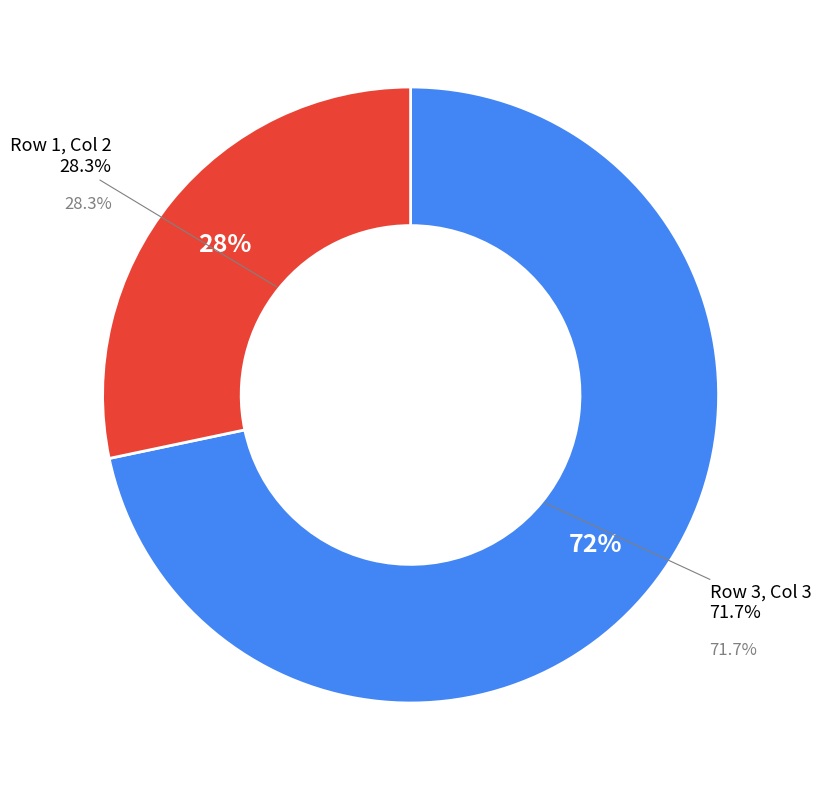

To the nearest percent, what is the difference between the 30 and 76 slice percentages?

43%